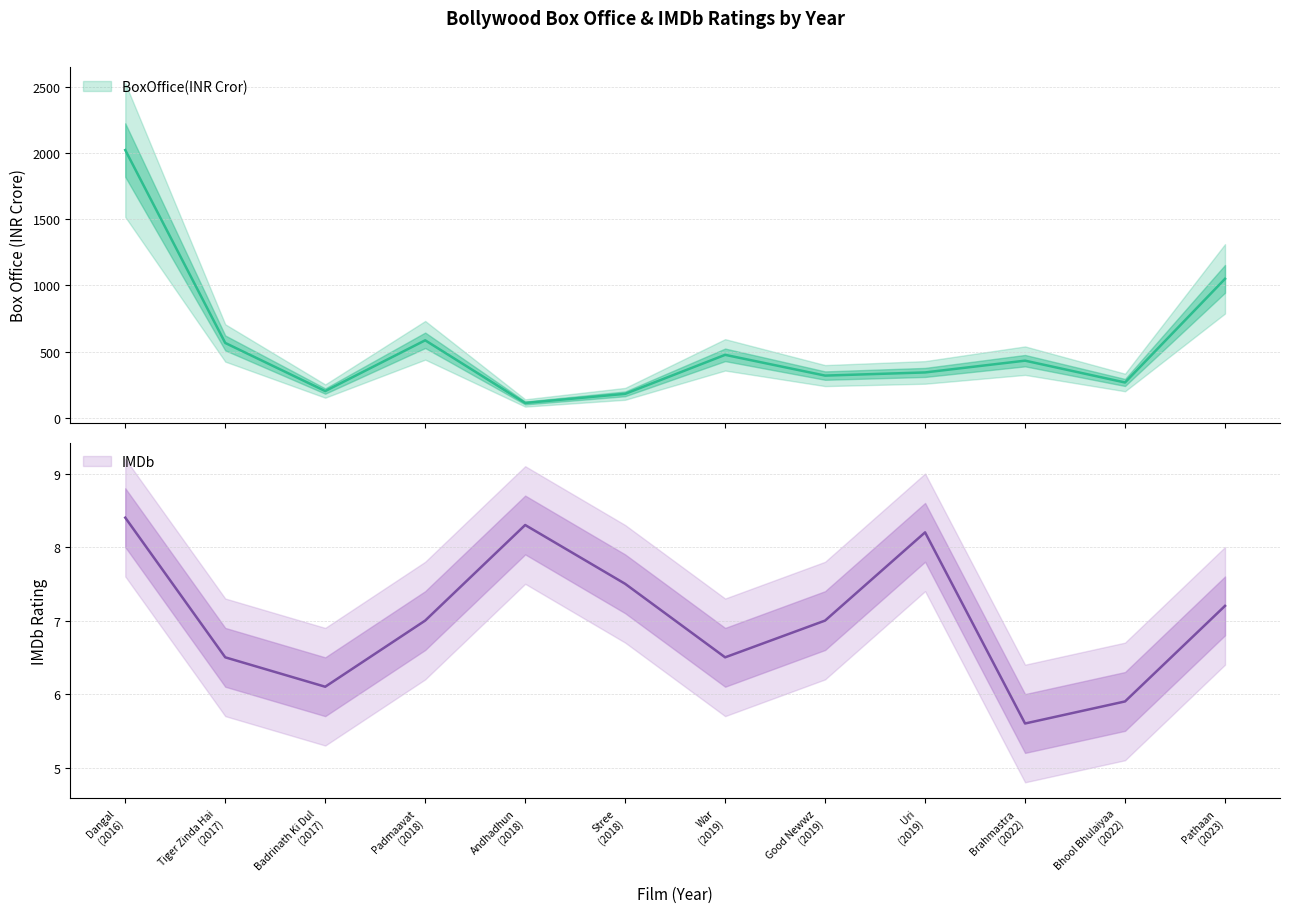

What is the greatest value displayed?

2024.0